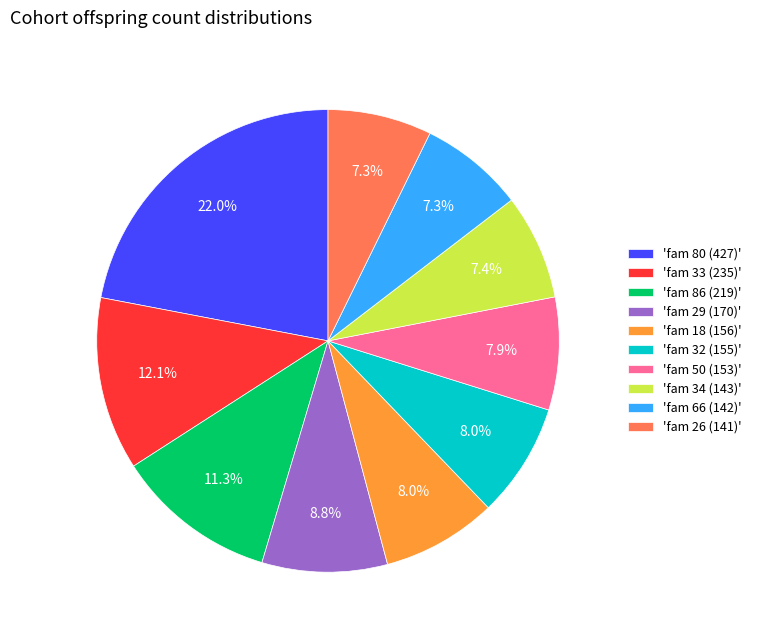

Count the number of slices in the pie.

10